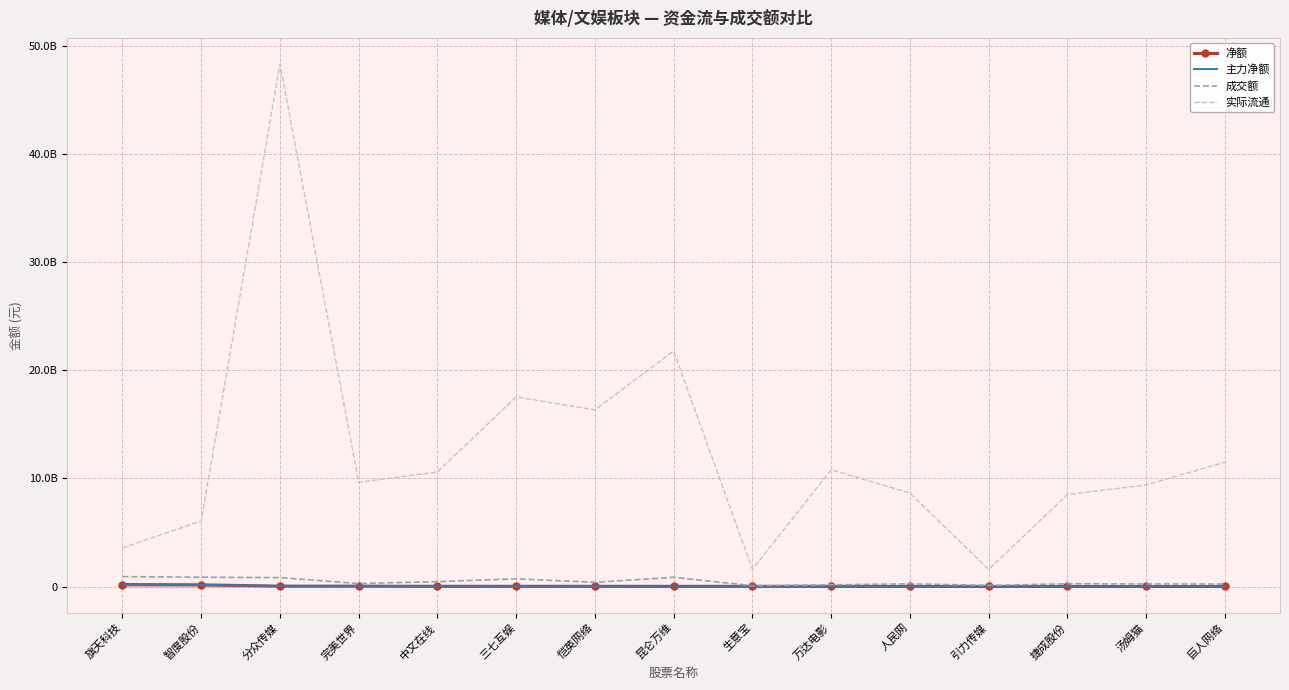

What position from the right is 生意宝?

7